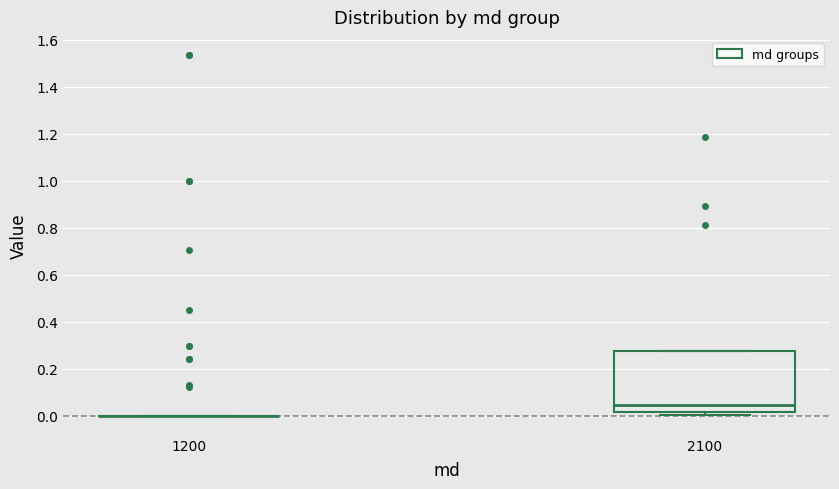

Reading left to right, read every box against the y-axis: the position of its median line, the range the box covers, and the ends of its whiskers. The values are not printed on the chart, so give them approximately, as read against the axis.

1200: box collapsed to a line at 0.00, whiskers 0.00 to 0.00
2100: median 0.04, box 0.02 to 0.28, whiskers 0.00 to 0.28